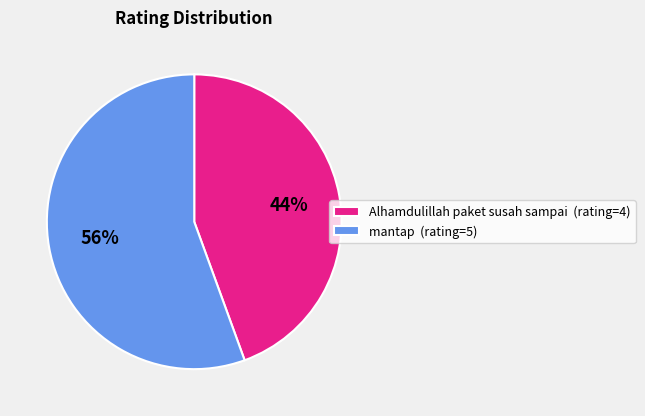

To the nearest percent, what percentage of the pie is Alhamdulillah paket susah sampai?

44%